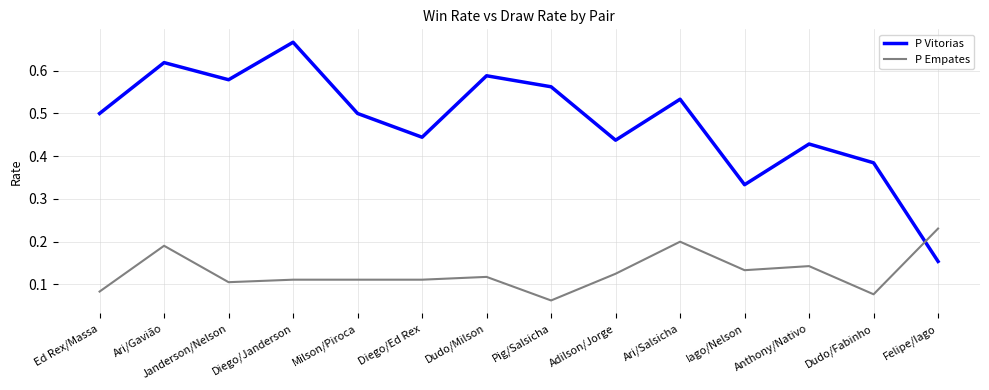

True or false: P Empates has a value of 0.1 at Dudo/Milson.

True